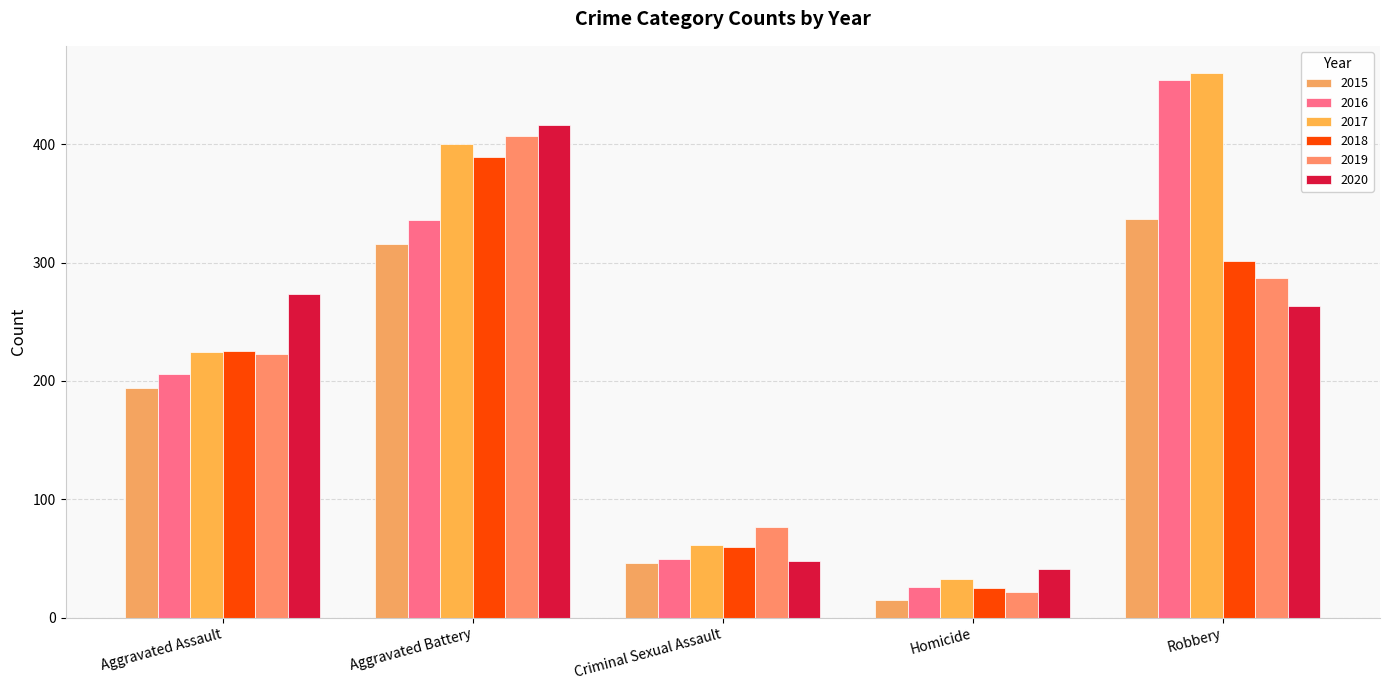

At which label does 2018 reach its minimum?

Homicide